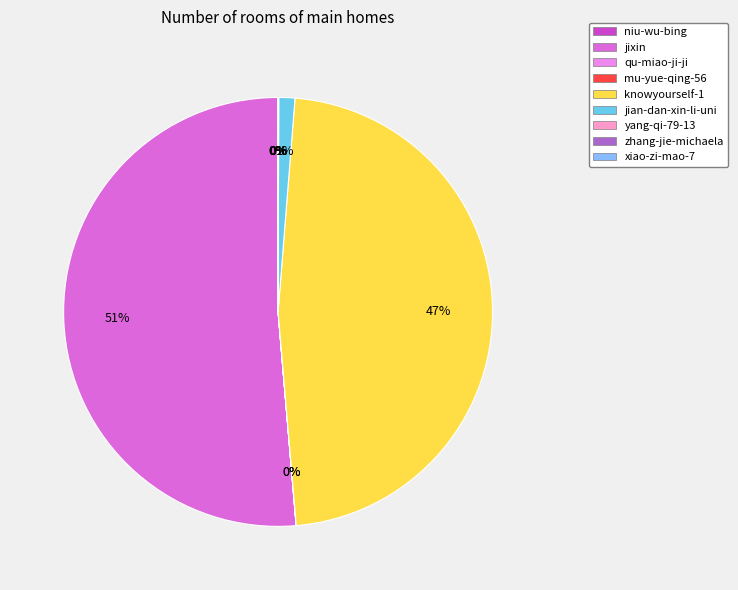

Which slice is the largest?

jixin